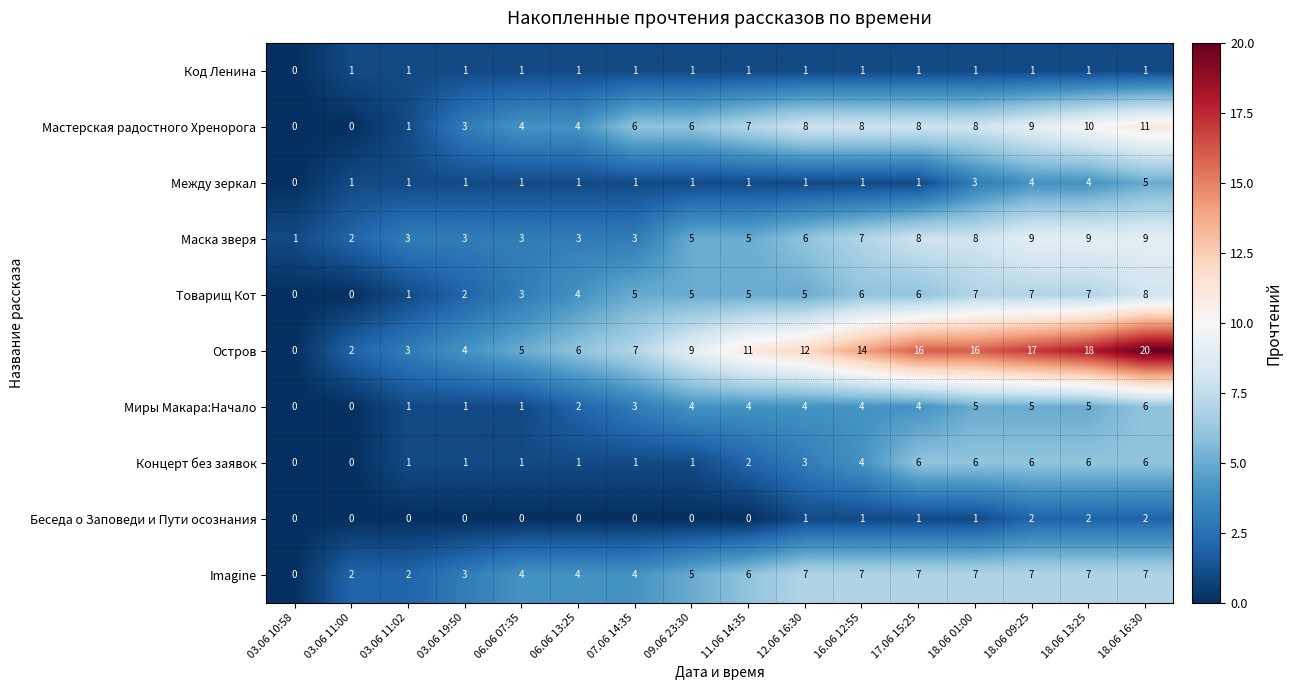

Which label corresponds to the largest value in the chart?

18.06 16:30